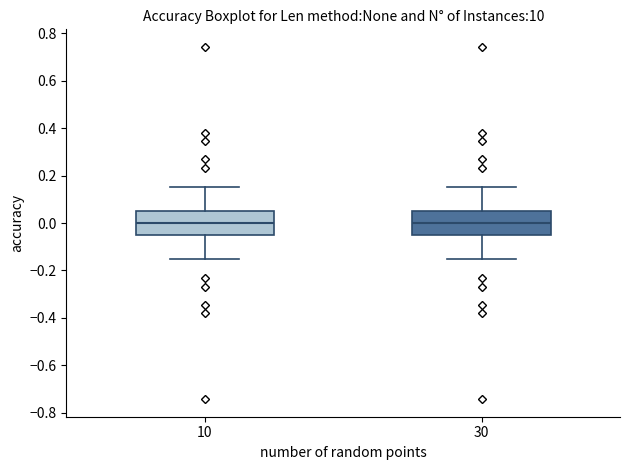

Reading left to right, transcribe this box plot: for each box, give where its median line is, the range the box spans, and where its two whiskers end, as read against the y-axis. The values are not printed on the chart, so give them approximately, as read against the axis.

10: median 0.00, box -0.06 to 0.06, whiskers -0.16 to 0.16
30: median 0.00, box -0.06 to 0.06, whiskers -0.16 to 0.16